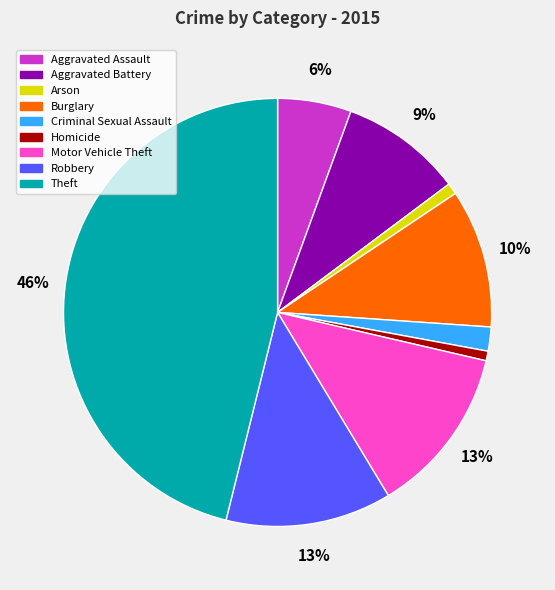

Is it true that Motor Vehicle Theft is 27% of the pie?

False